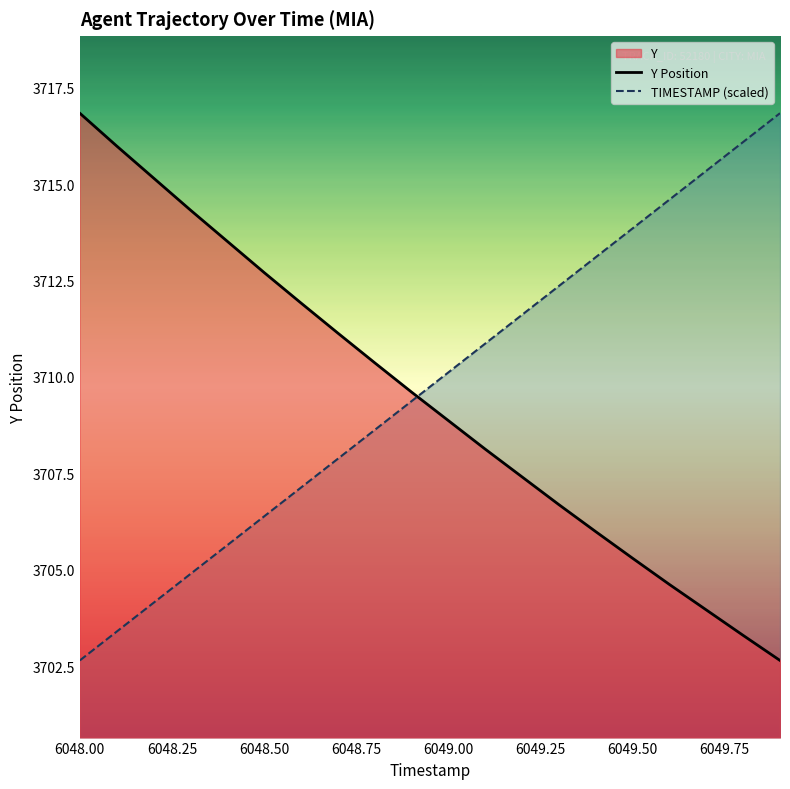

Does the chart display data point markers on the line(s)?

No